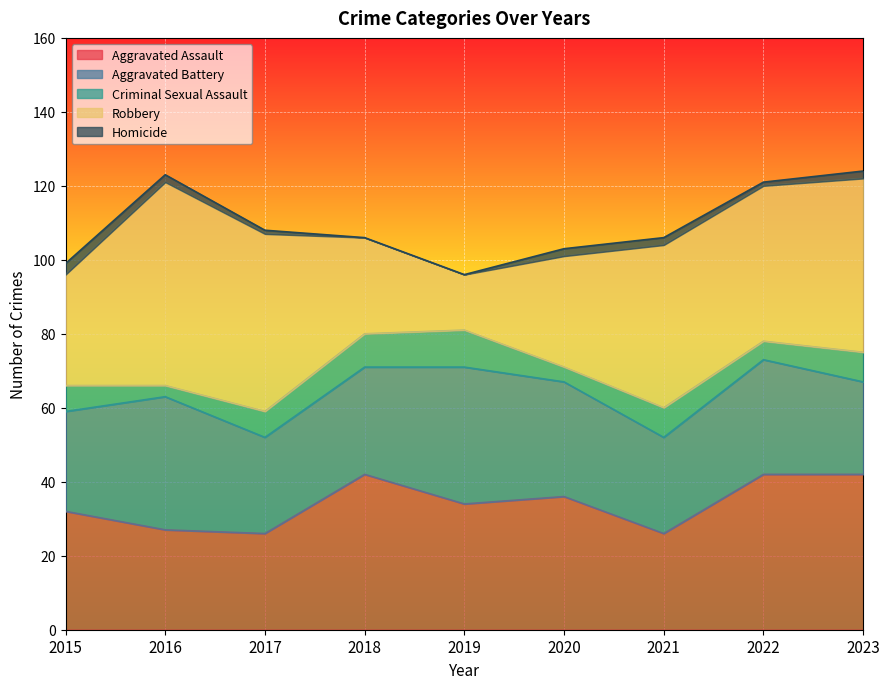

Rank the categories by Criminal Sexual Assault value from lowest to highest.

2016, 2020, 2022, 2015, 2017, 2021, 2023, 2018, 2019